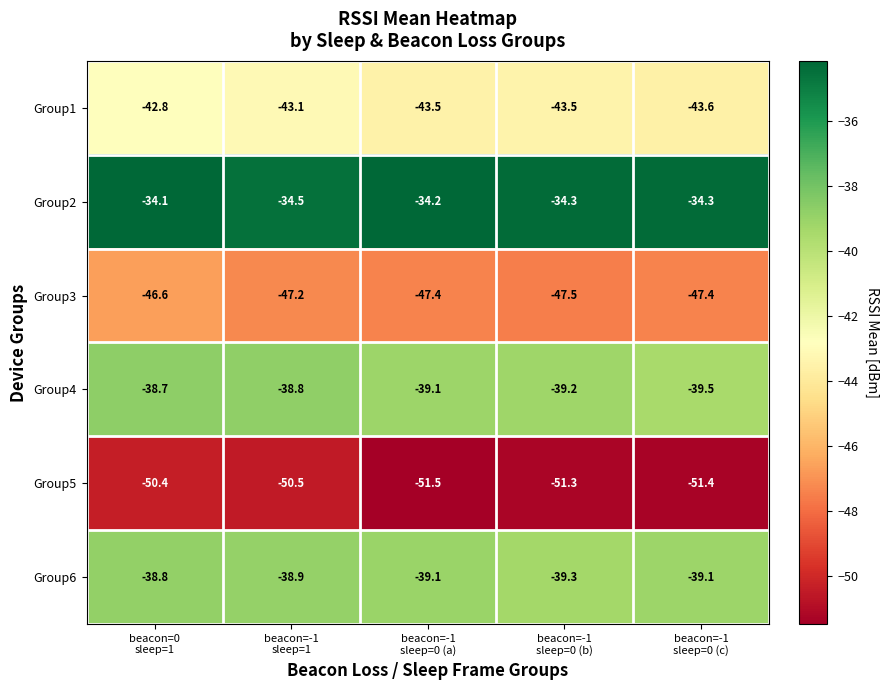

What is the difference between the second highest and minimum values in the Group6 series?

0.4